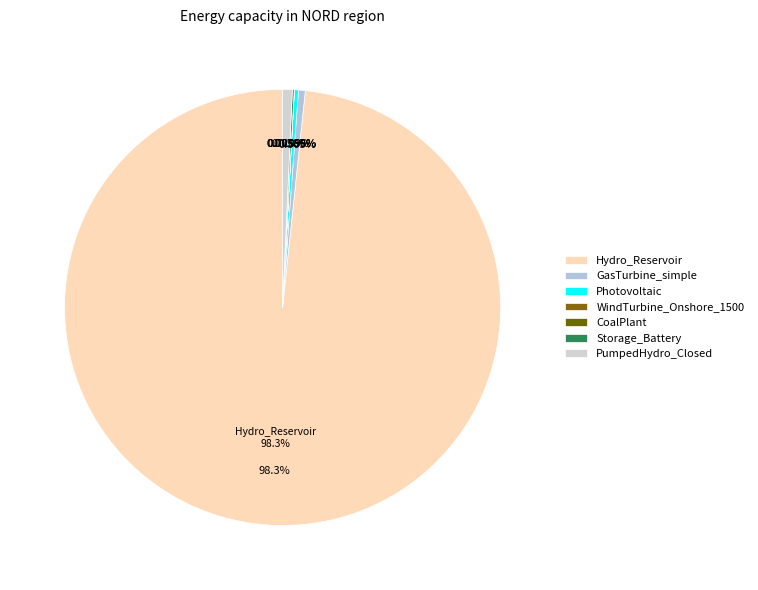

What percentage is NOT represented by PumpedHydro_Closed?

99.3%